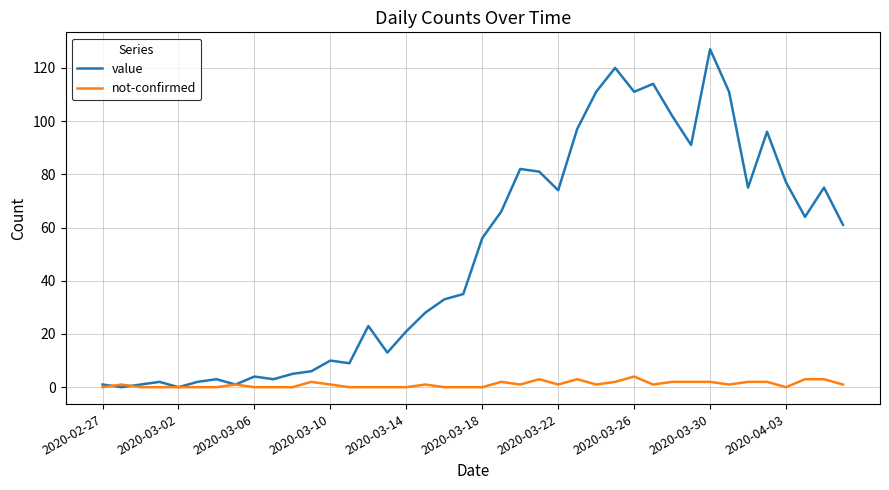

Reading right to left, transcribe all the data shown in this chart.

value: 61	75	64	77	96	75	111	127	91	102	114	111	120	111	97	74	81	82	66	56	35	33	28	21	13	23	9	10	6	5	3	4	1	3	2	0	2	1	0	1
not-confirmed: 1	3	3	0	2	2	1	2	2	2	1	4	2	1	3	1	3	1	2	0	0	0	1	0	0	0	0	1	2	0	0	0	1	0	0	0	0	0	1	0